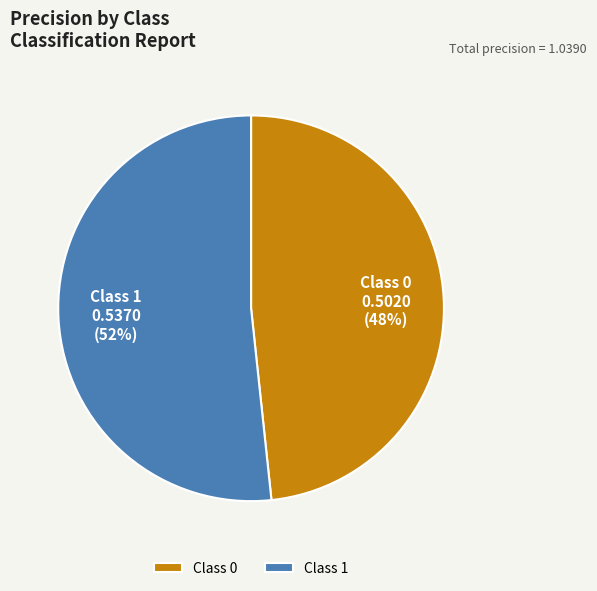

The Class 0 slice represents 48% of the pie. True or false?

True